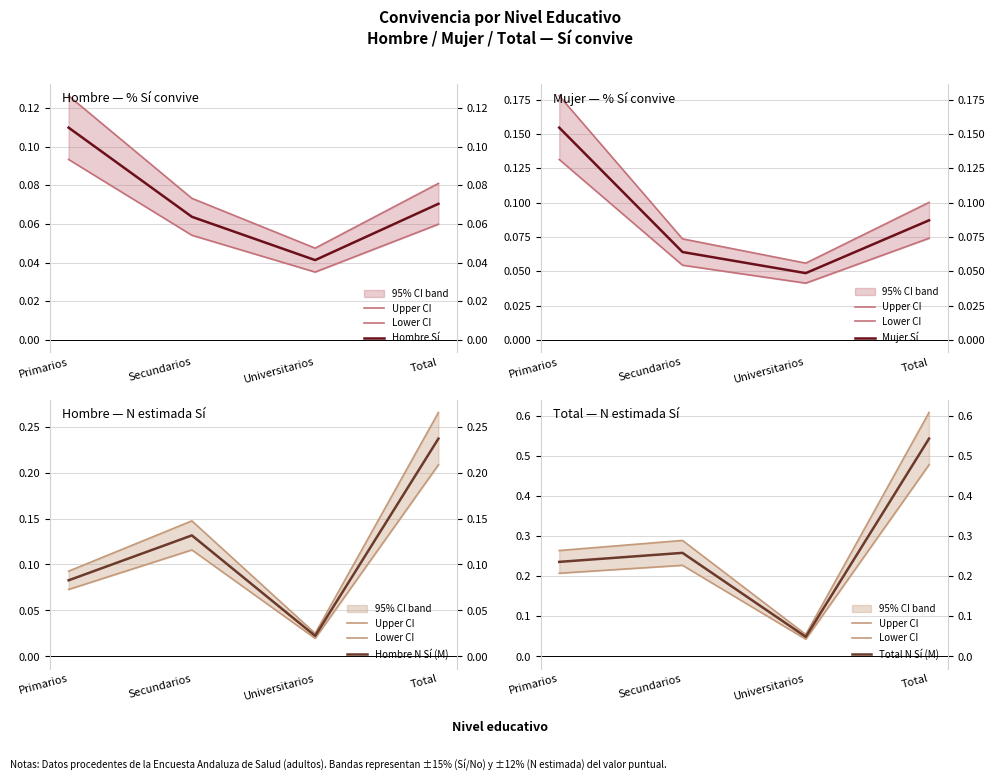

List the series in order of their peak value, lowest first.

Hombre Sí, Mujer Sí, Hombre N Sí (M), Lower CI, Total N Sí (M), Upper CI